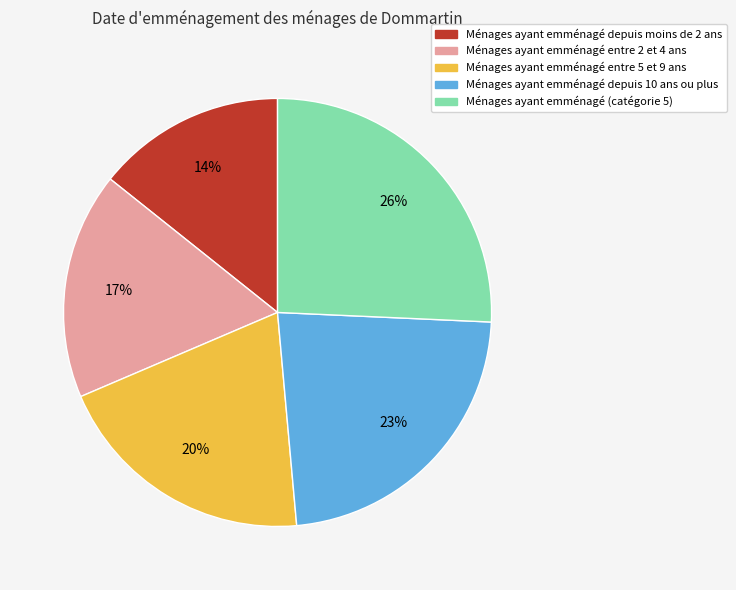

Is there any slice that represents more than half of the pie?

No